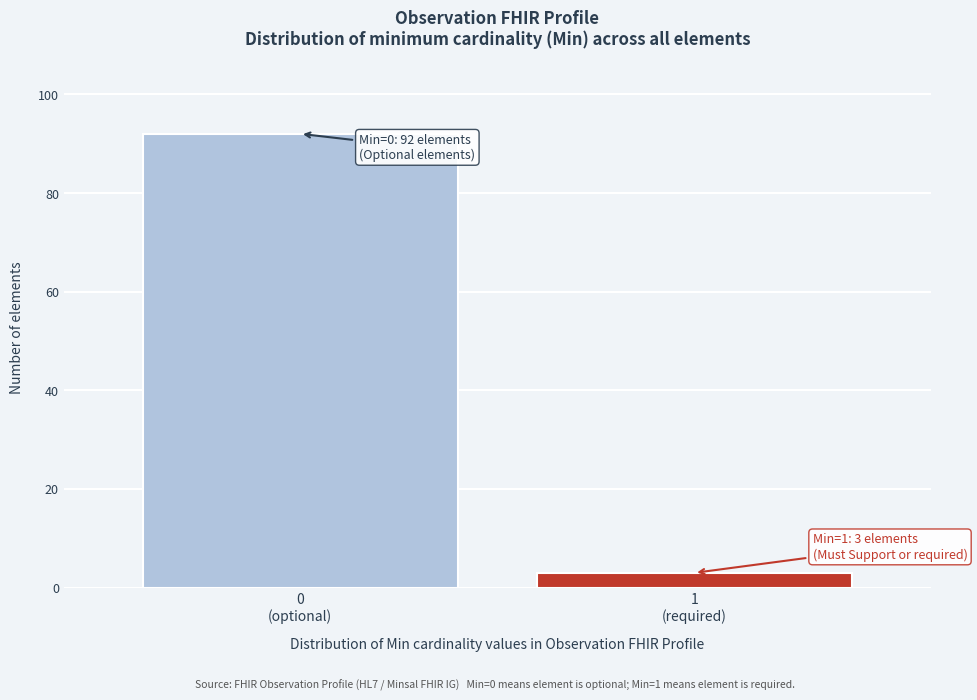

Reading right to left, transcribe all the data shown in this chart.

3	92